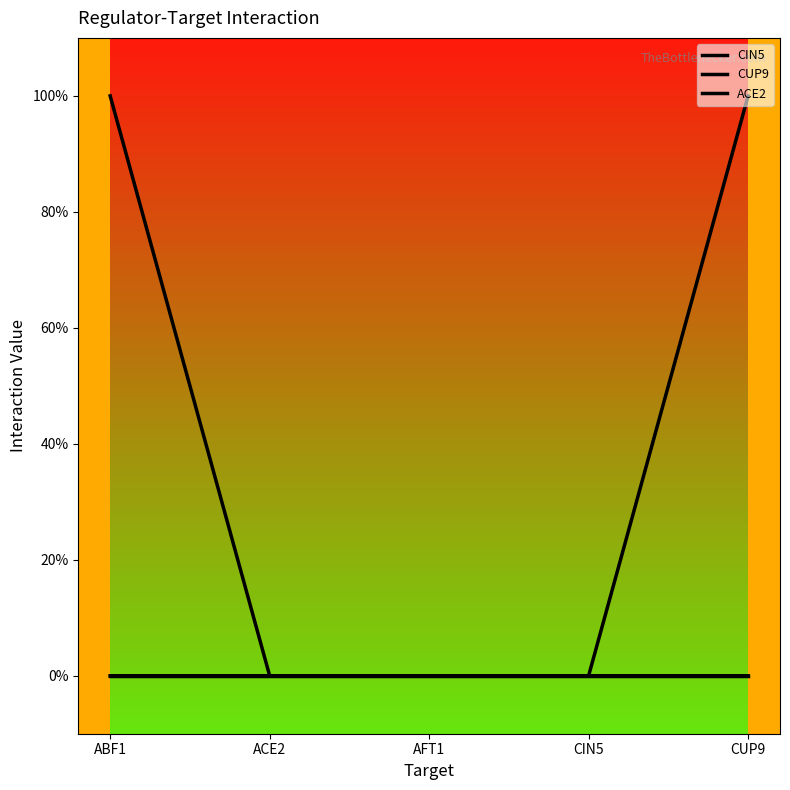

Reading left to right, extract all data points from this chart.

CIN5: ABF1=1	ACE2=0	AFT1=0	CIN5=0	CUP9=0
CUP9: ABF1=0	ACE2=0	AFT1=0	CIN5=0	CUP9=1
ACE2: ABF1=0	ACE2=0	AFT1=0	CIN5=0	CUP9=0